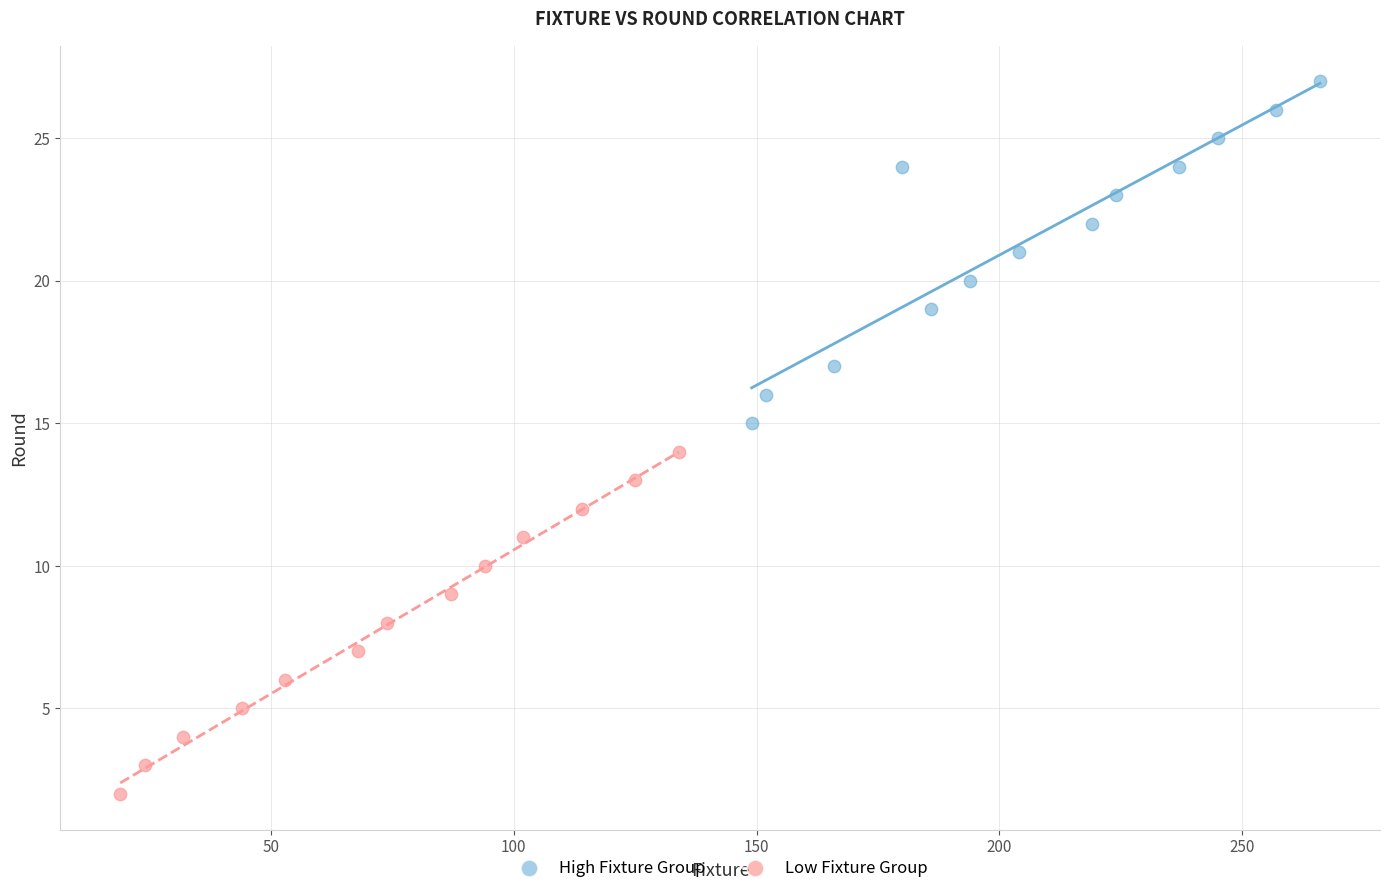

Which series reaches the maximum Y coordinate?

High Fixture Group